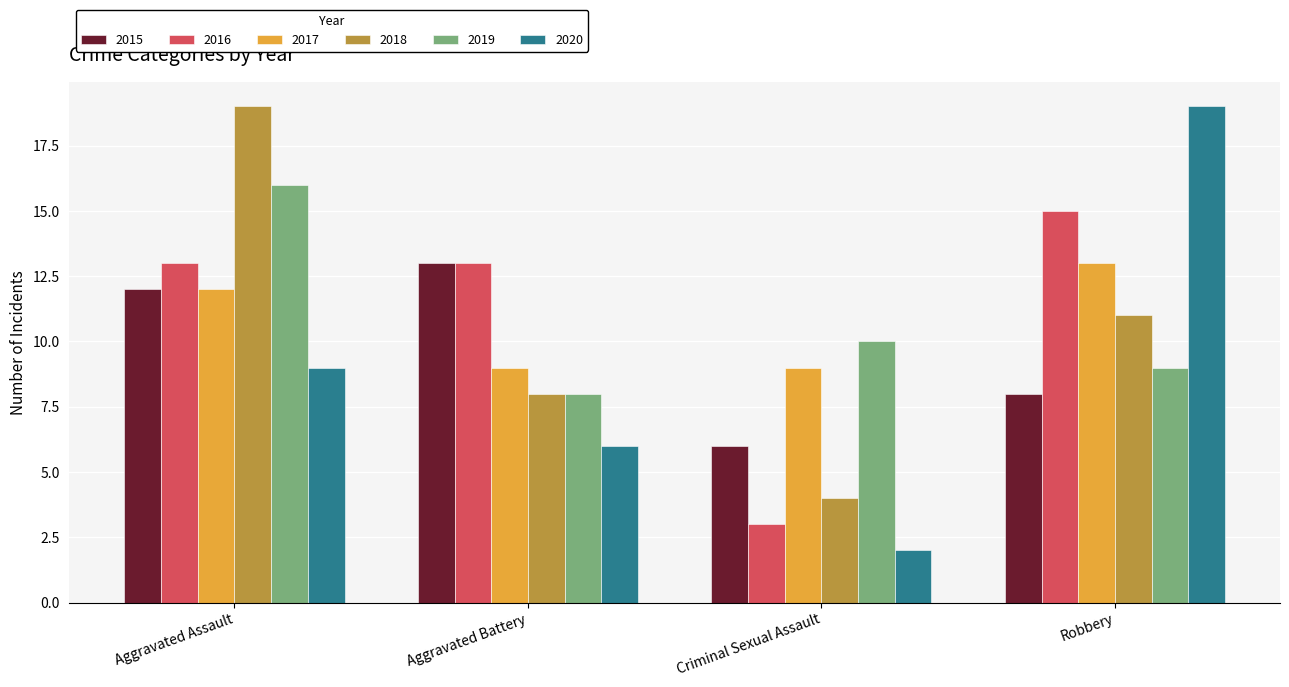

What is the difference between the second highest and minimum values in the 2019 series?

2